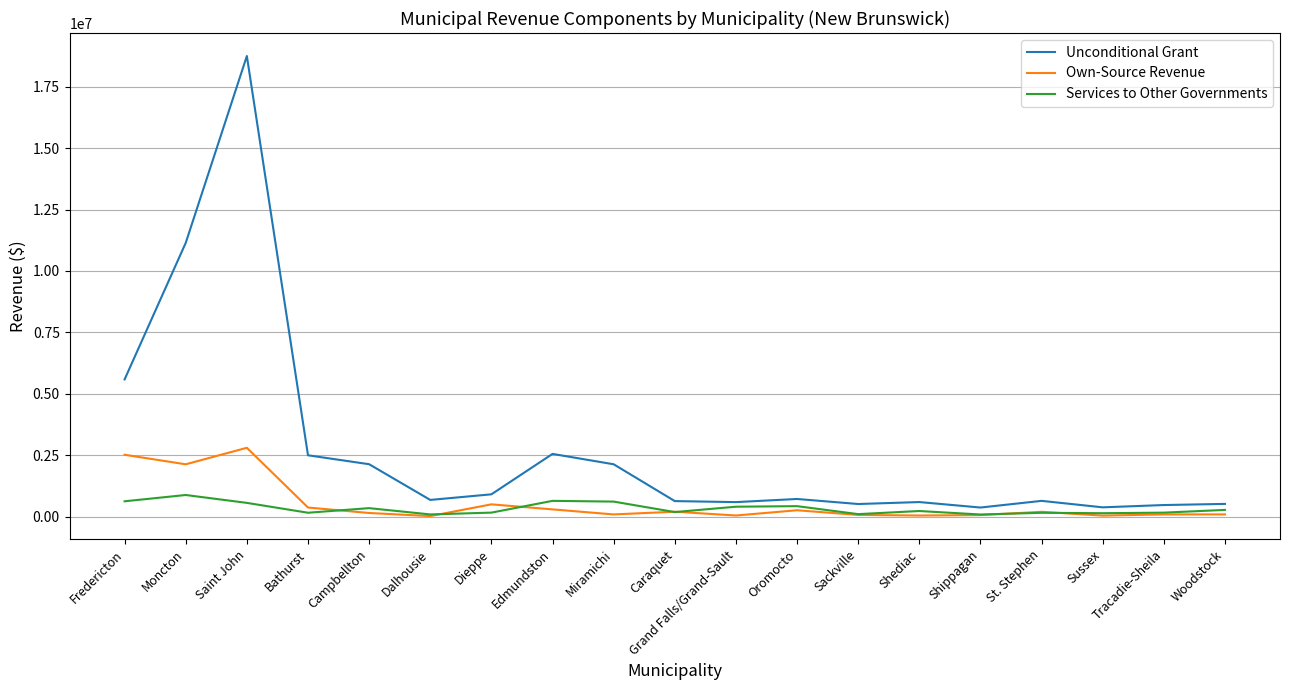

The Own-Source Revenue series shows 2138487 at Moncton. True or false?

True